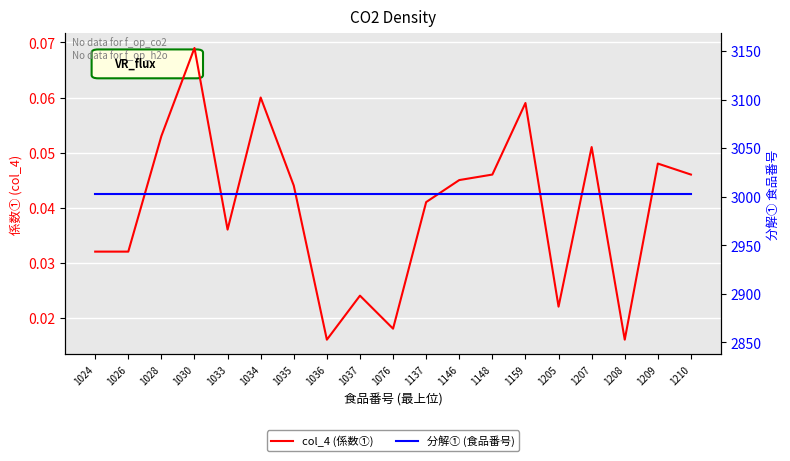

List the series in order of their peak value, lowest first.

col_4 (係数①), 分解① (食品番号)